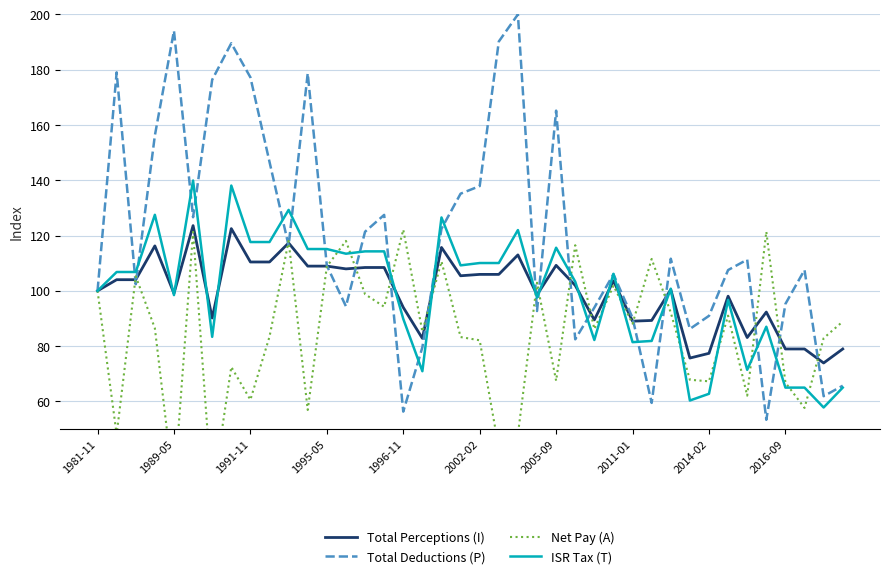

What is the maximum value for ISR Tax (T)?

139.9